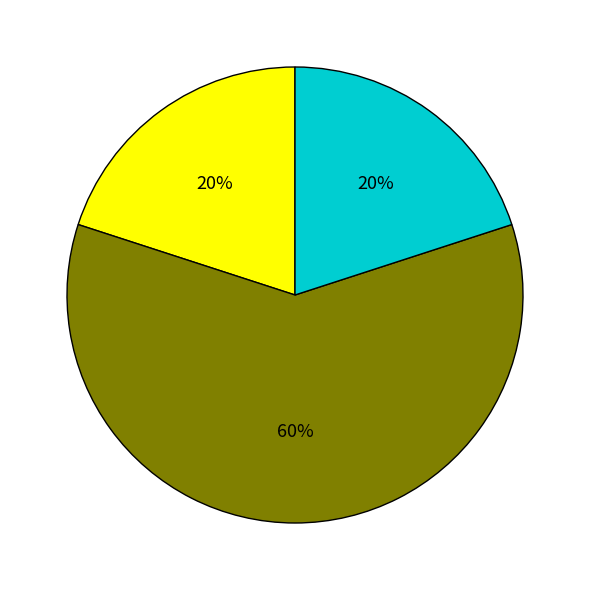

Is there any slice that represents more than half of the pie?

Yes